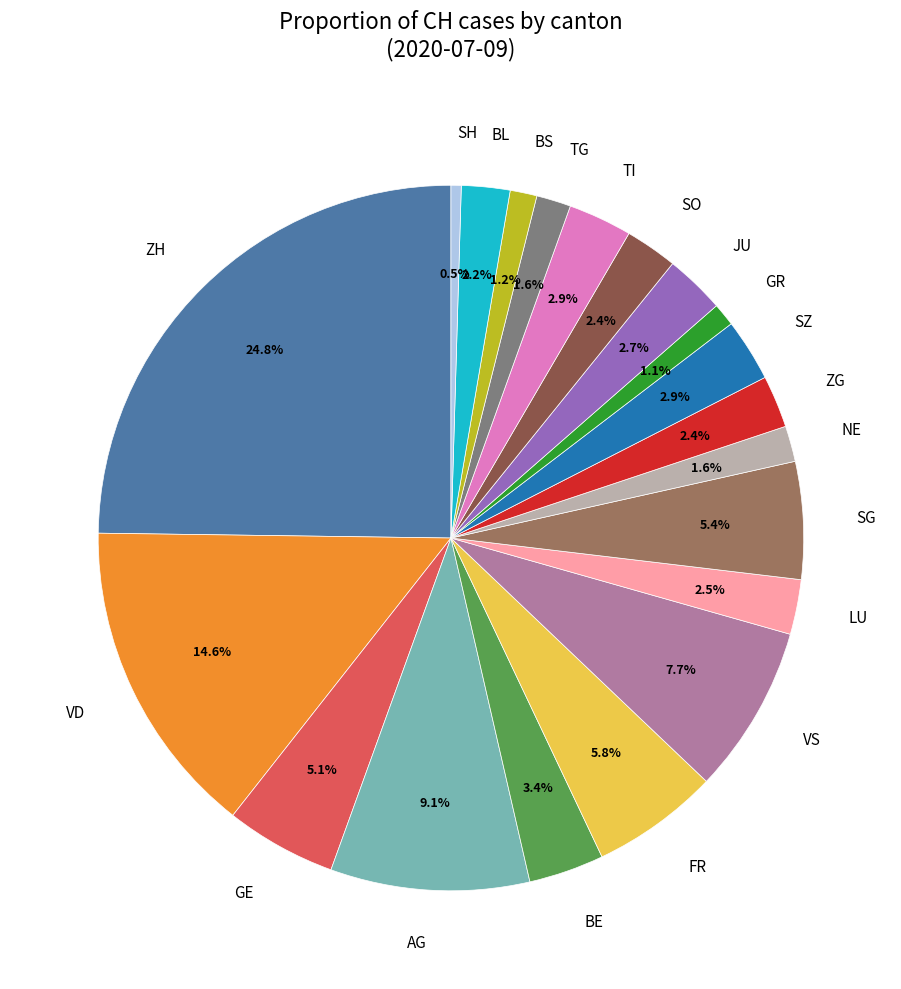

Is there any slice that represents more than half of the pie?

No